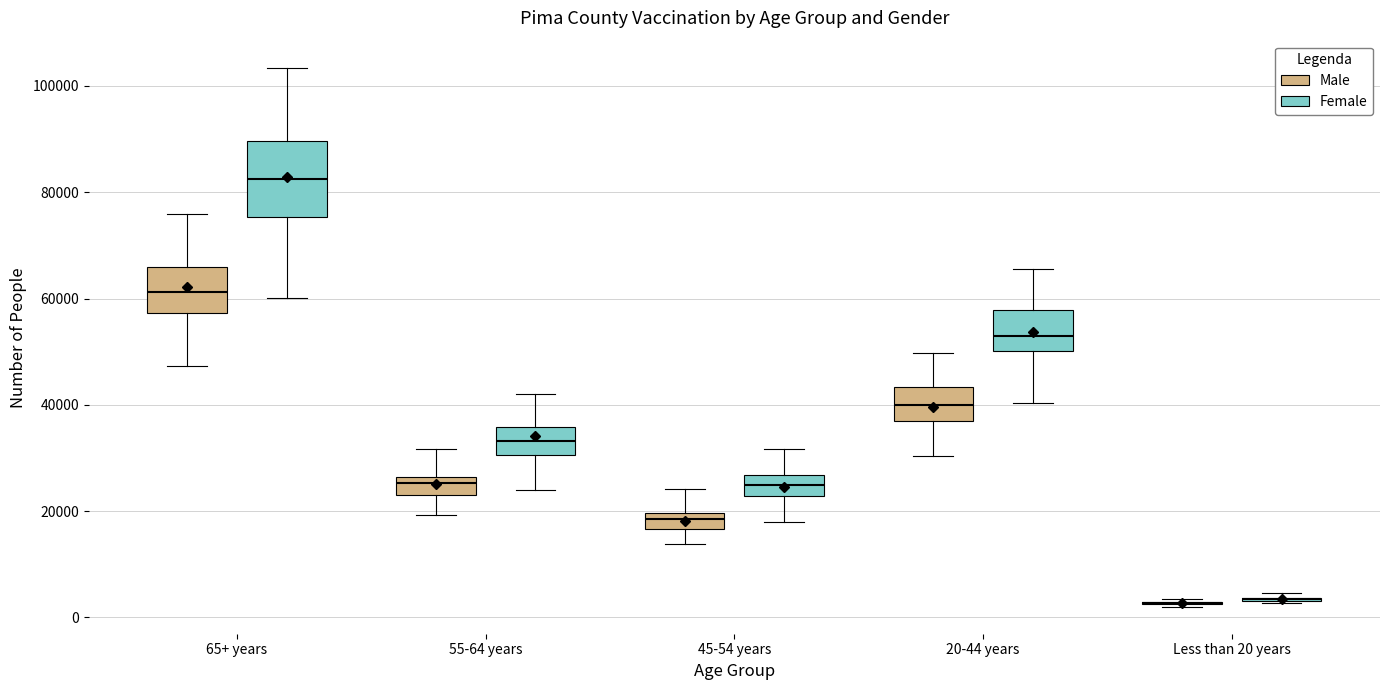

Where does the lower whisker of the box for 55-64 years (Female) end on the y-axis? The values are not printed on the chart, so give them approximately, as read against the axis.

24000